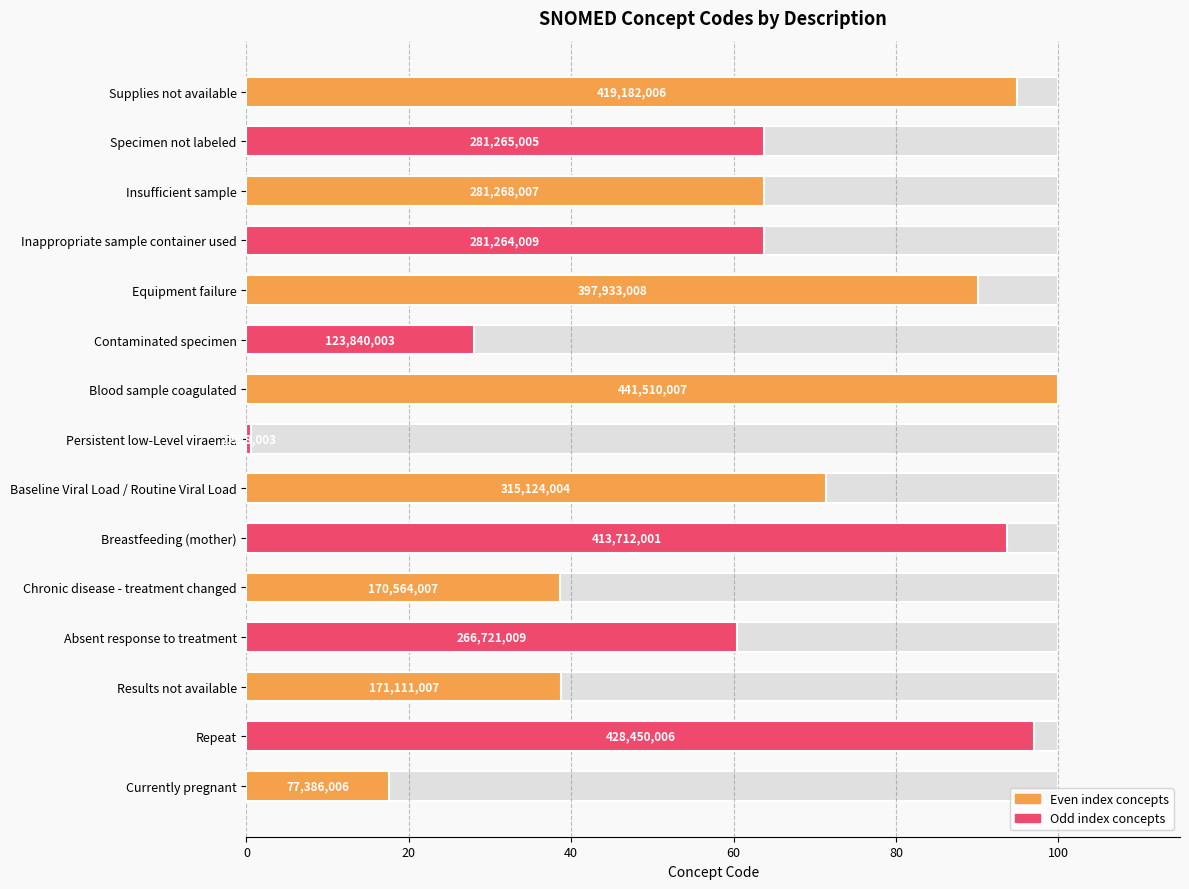

What is the value of the 9th bar from the left?

100.0